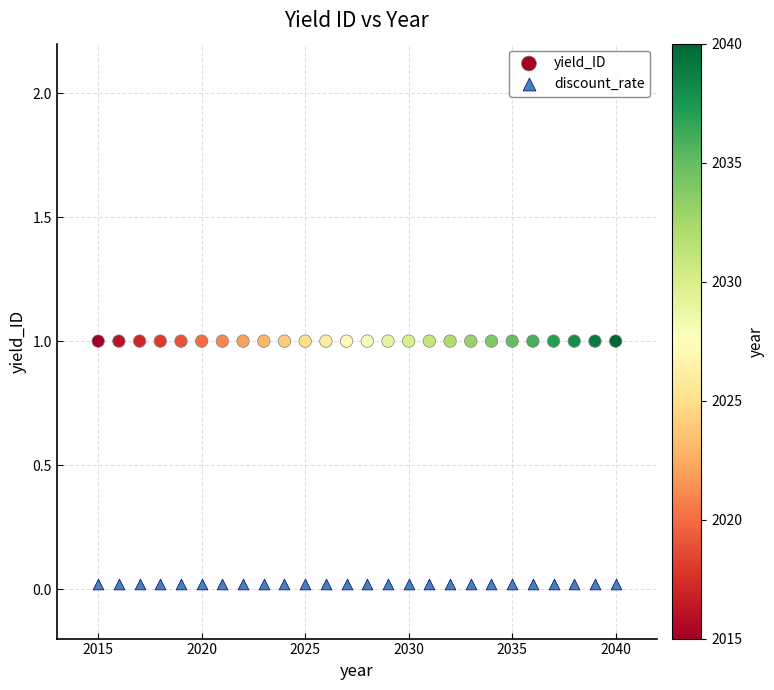

What are all the series names shown in the legend?

yield_ID, discount_rate